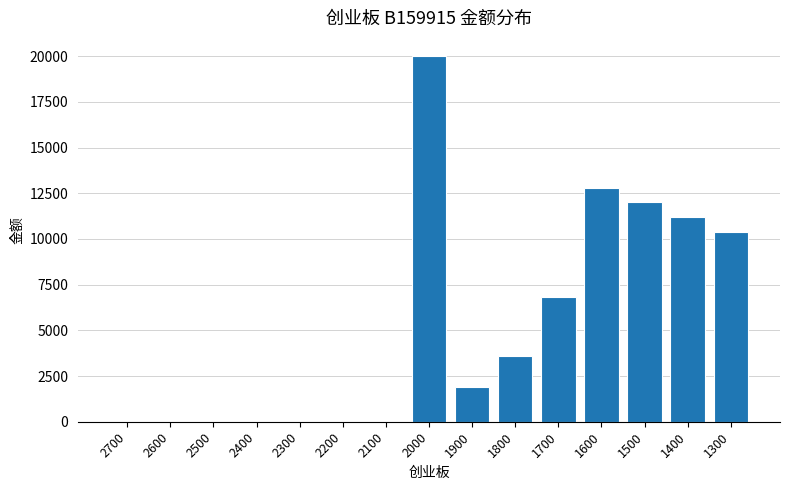

Are the bars horizontal?

No